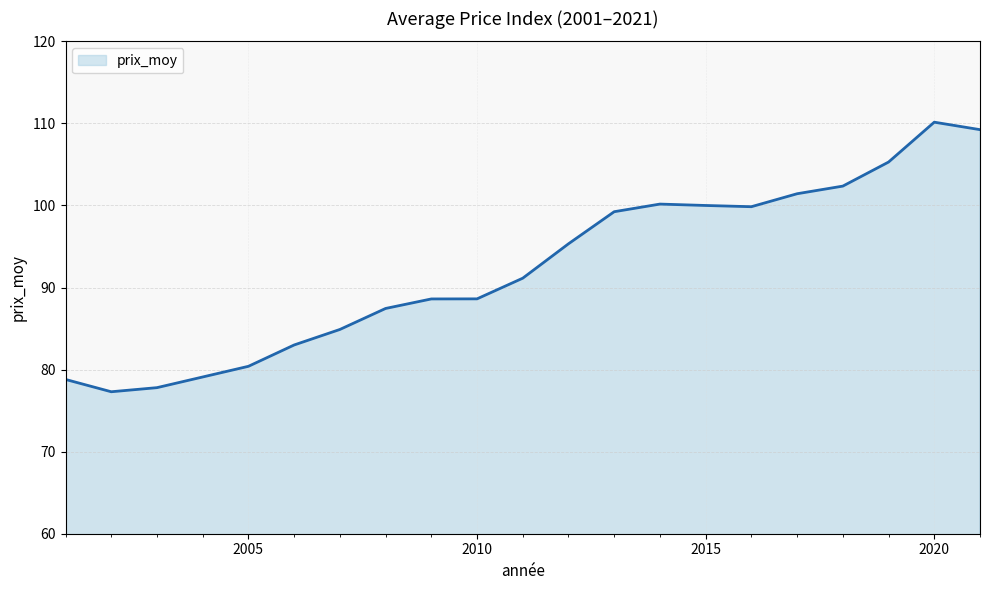

What is the greatest value displayed?

110.2